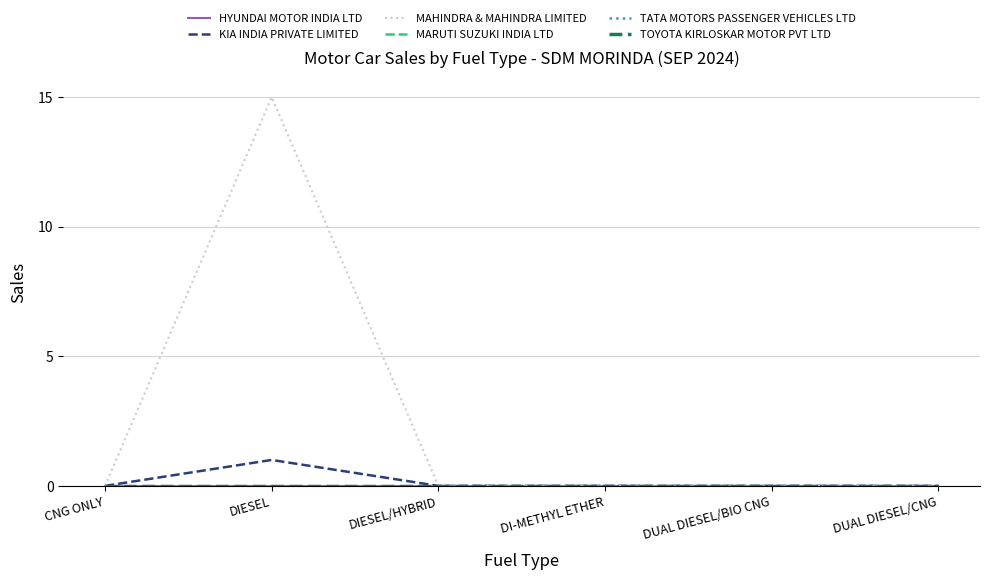

Does the chart have visible grid lines?

Yes